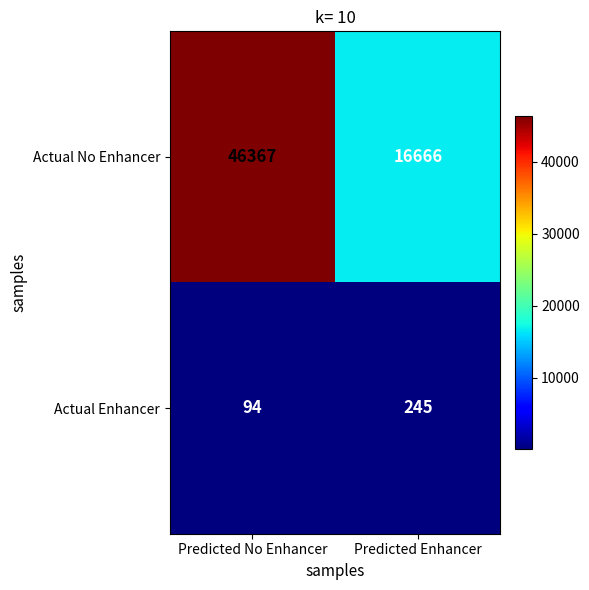

Which category has the highest value across all series?

Predicted No Enhancer